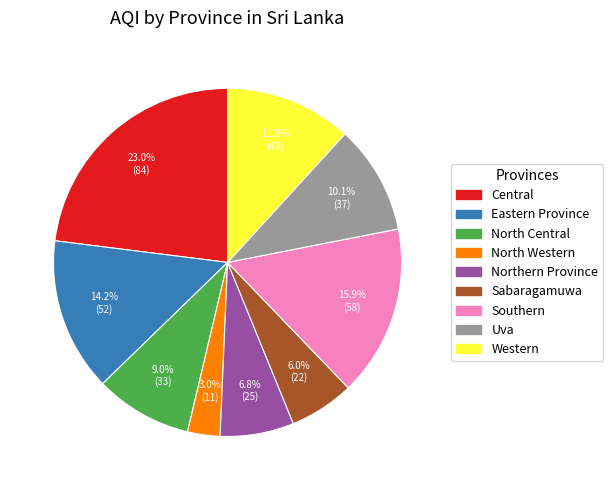

To the nearest percent, what is the difference between the Northern Province and Uva slice percentages?

3%